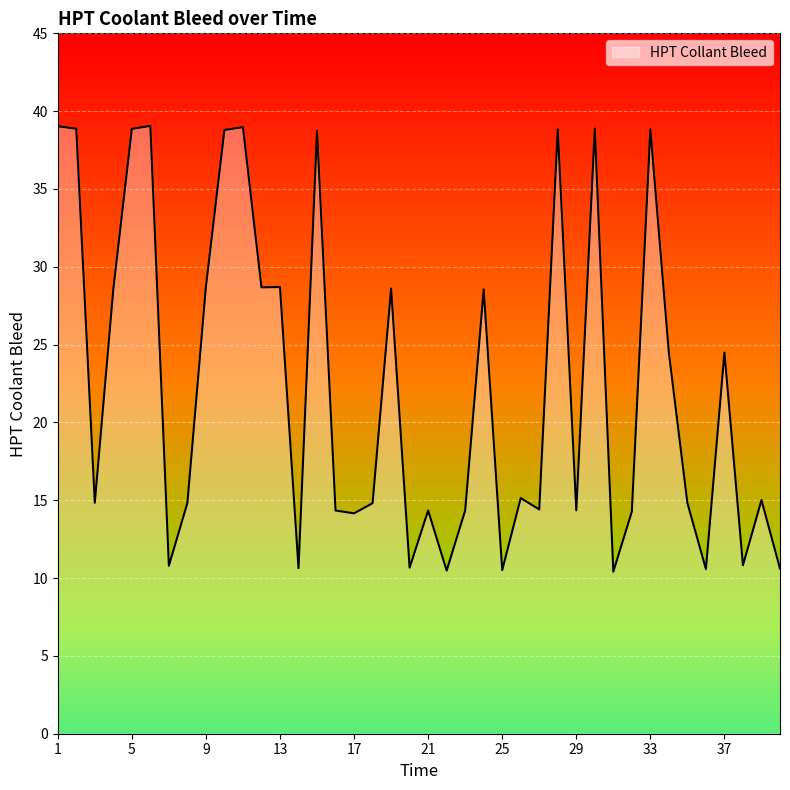

What is the smallest value displayed?

10.4